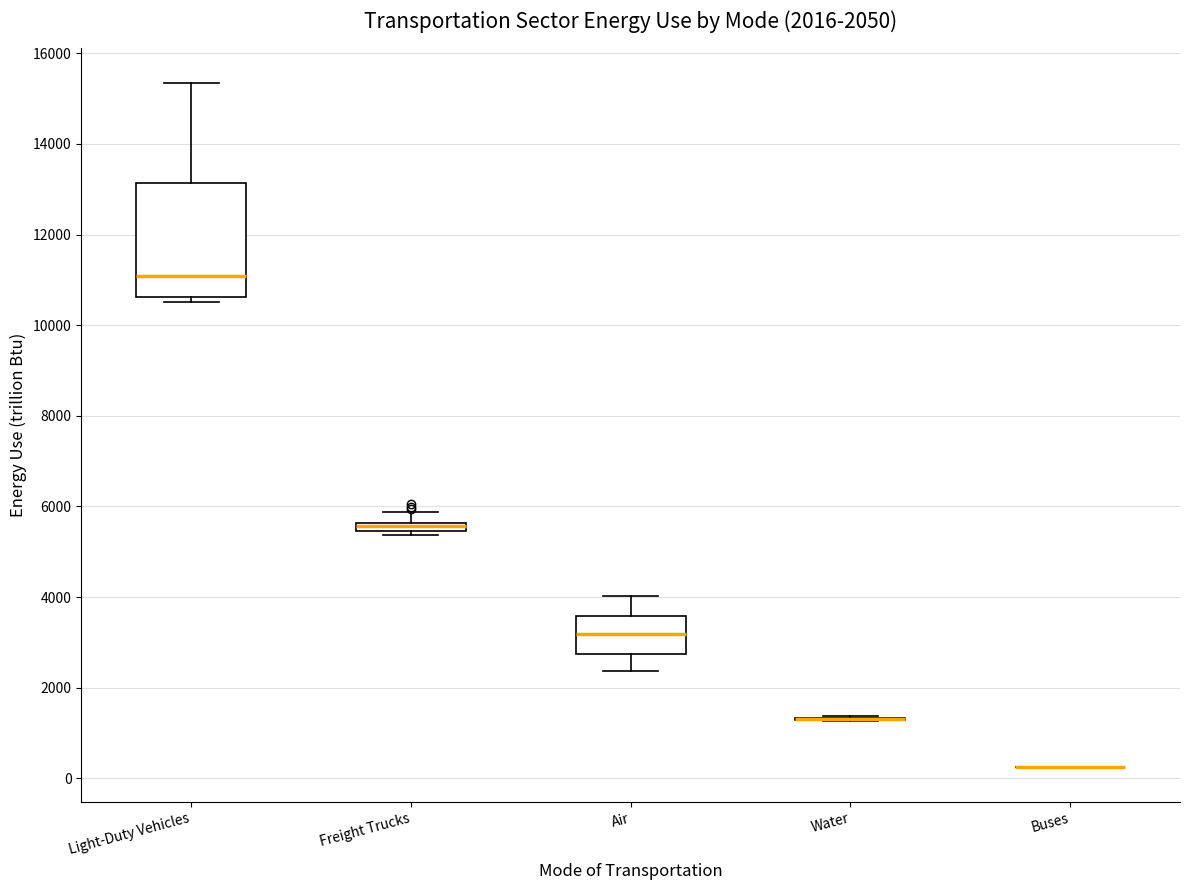

Which box is the tallest, from its lower edge to its upper edge?

Light-Duty Vehicles